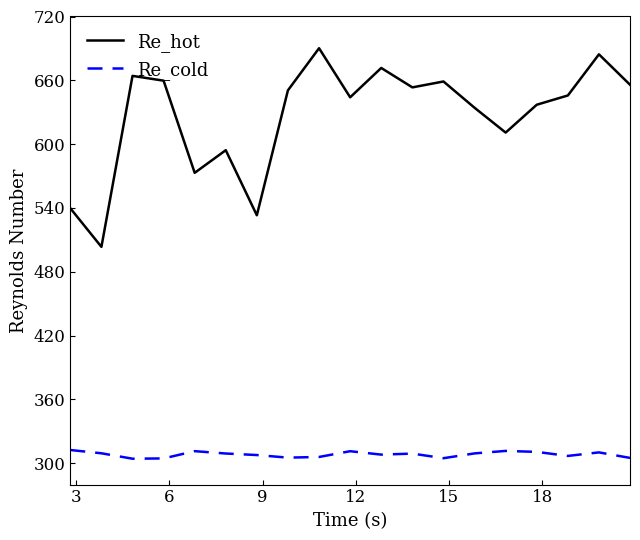

Count the number of data series in this chart.

2